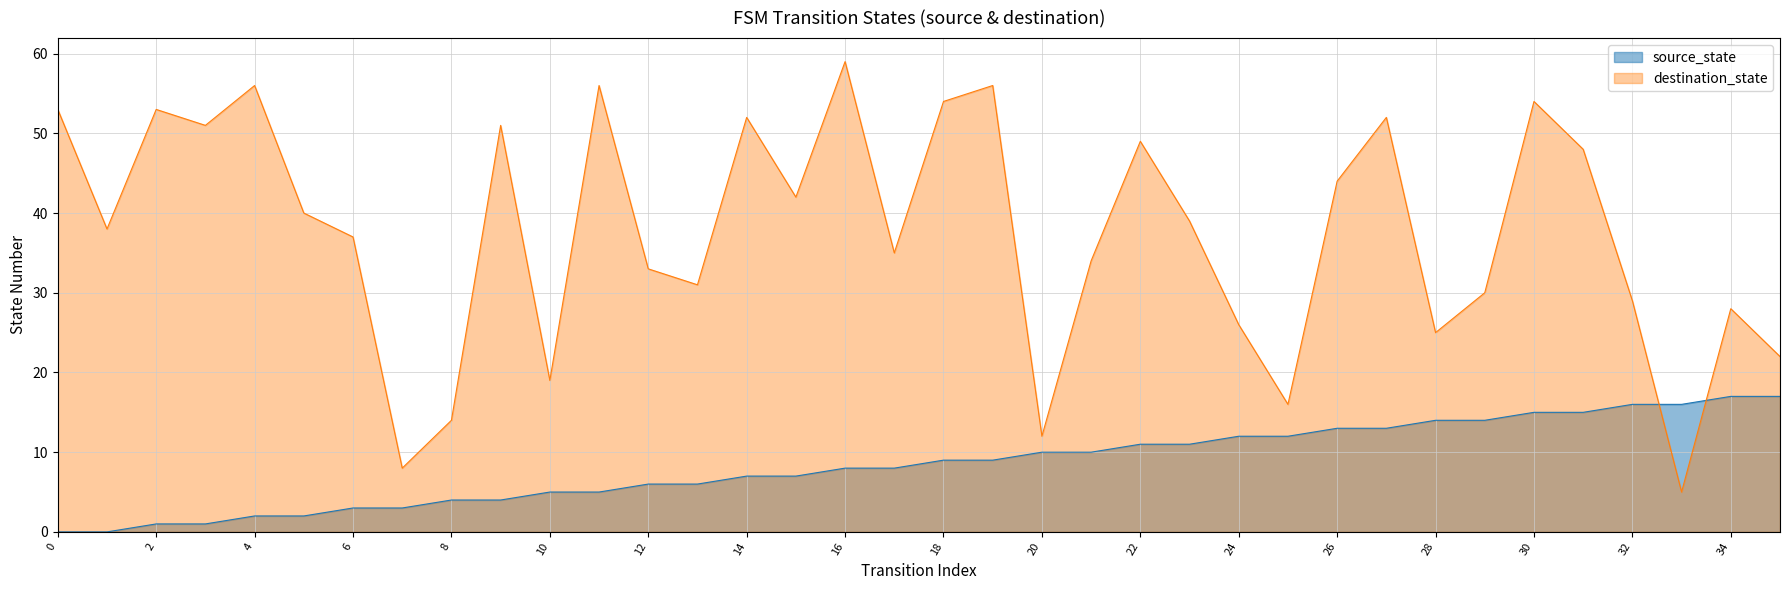

Where do source_state and destination_state first cross each other?

32 and 33